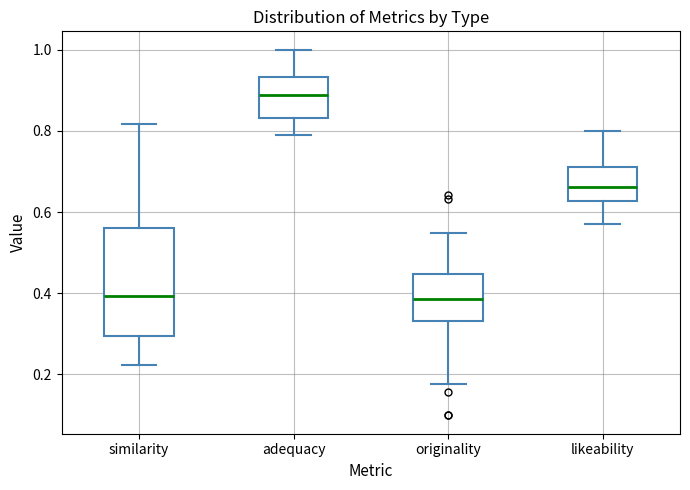

Reading left to right, read every box against the y-axis: the position of its median line, the range the box covers, and the ends of its whiskers. The values are not printed on the chart, so give them approximately, as read against the axis.

similarity: median 0.40, box 0.30 to 0.56, whiskers 0.22 to 0.82
adequacy: median 0.88, box 0.84 to 0.94, whiskers 0.80 to 1.00
originality: median 0.38, box 0.34 to 0.44, whiskers 0.18 to 0.54
likeability: median 0.66, box 0.62 to 0.72, whiskers 0.56 to 0.80